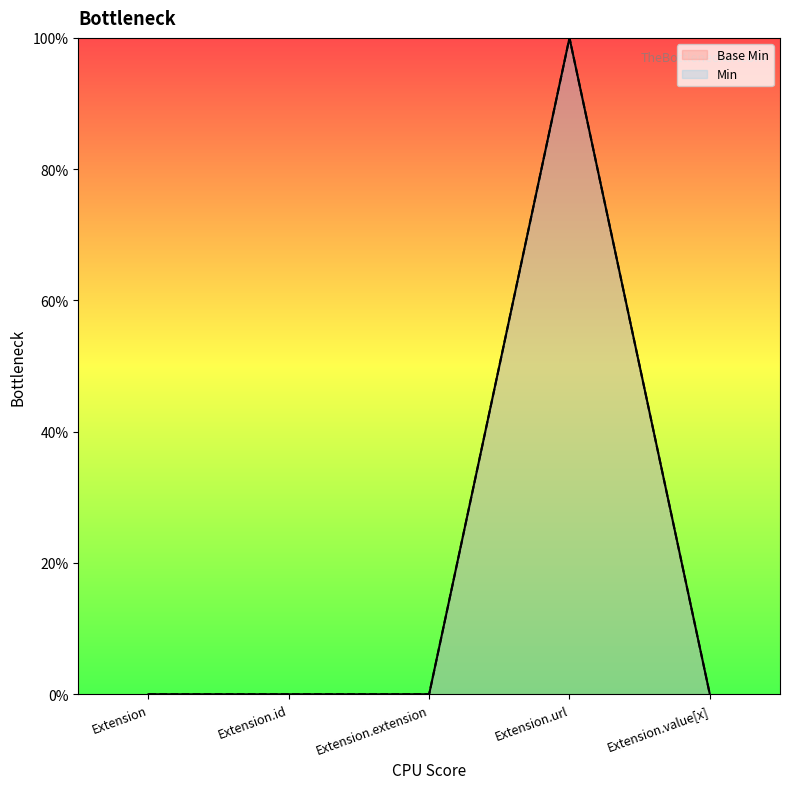

What position from the left is Extension.extension?

3